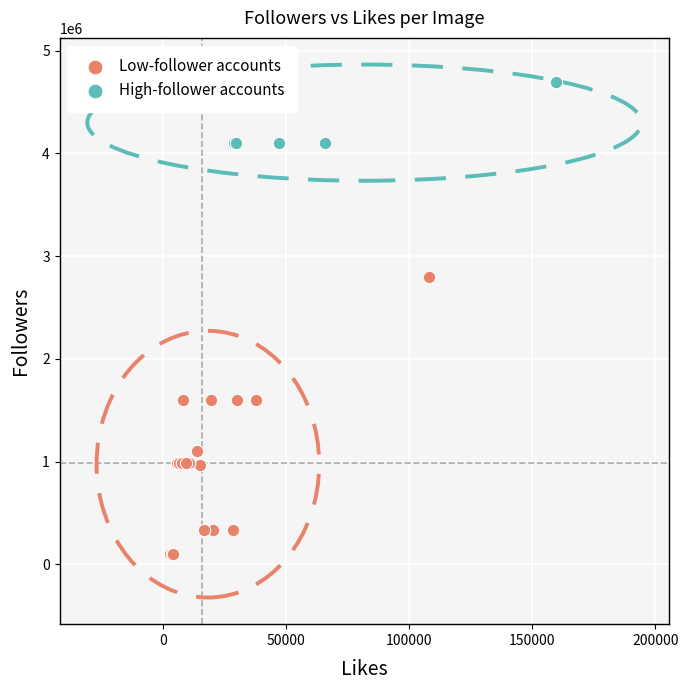

Which series reaches the maximum Y coordinate?

High-follower accounts